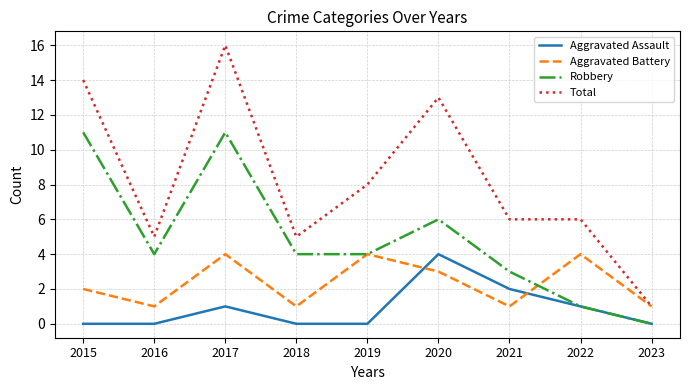

What is the sum of all Aggravated Assault values?

8